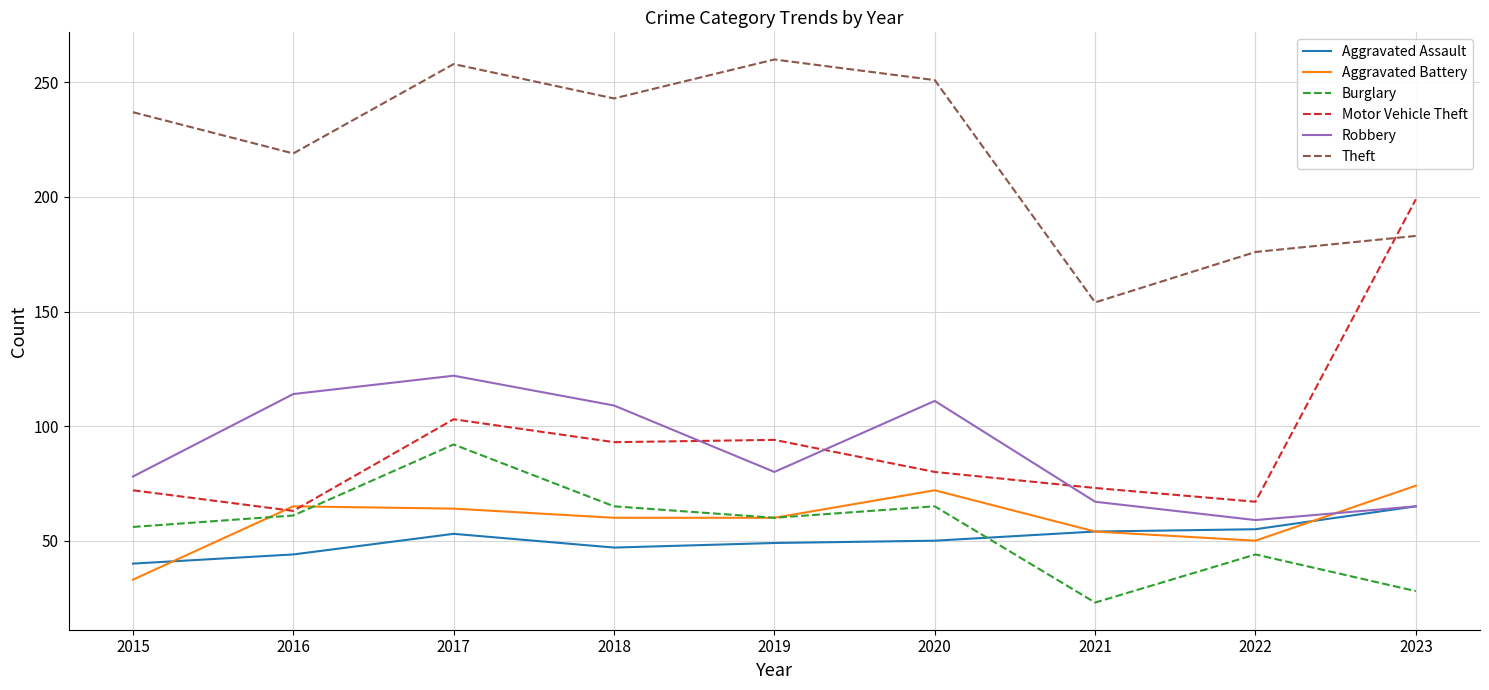

Does the chart display data point markers on the line(s)?

No